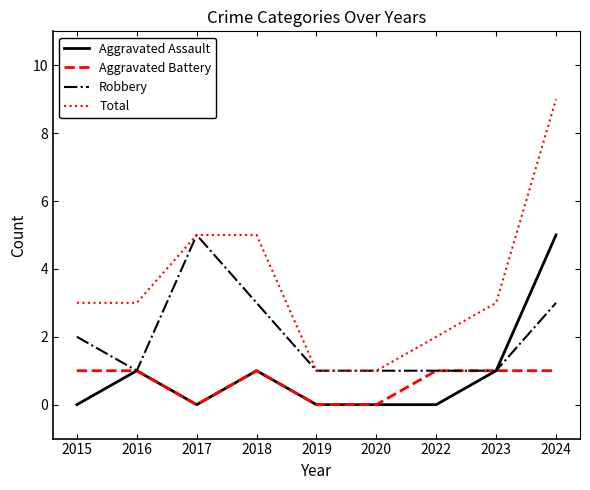

Count the number of categories in the chart.

9